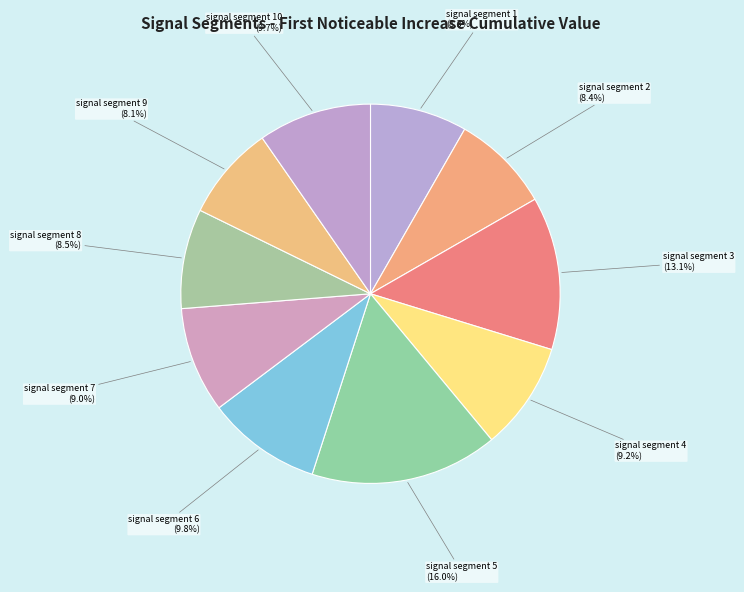

What is the largest slice in the pie chart?

signal segment 5